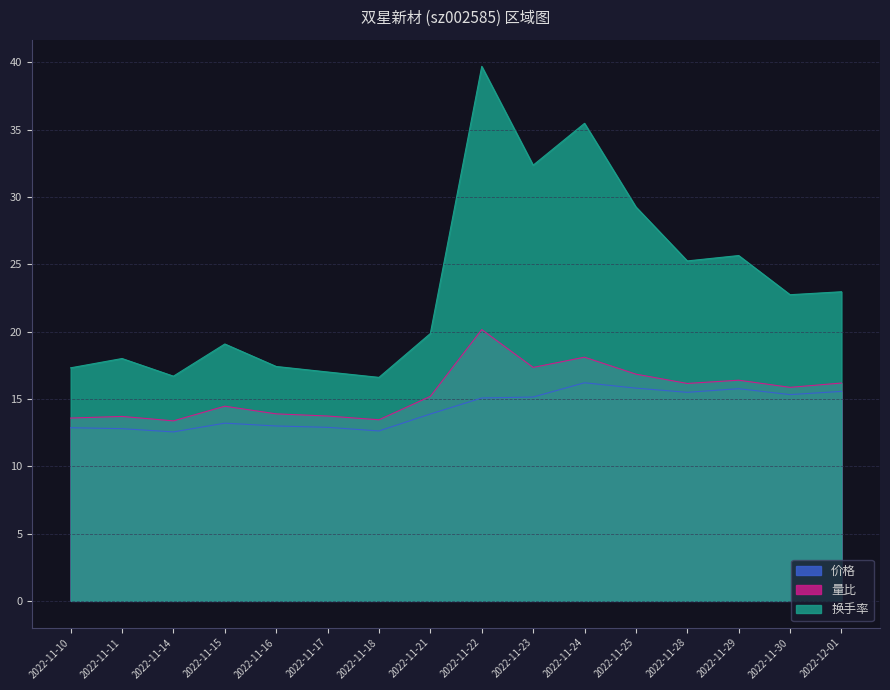

What is the minimum value for 换手率?

16.6